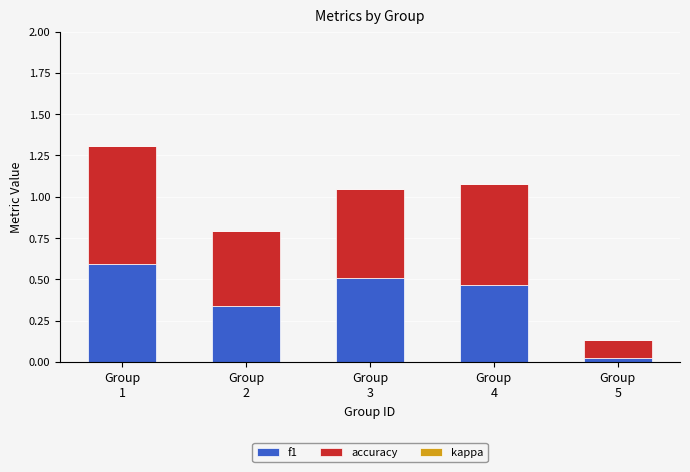

What is the sum of all f1 values?

1.9